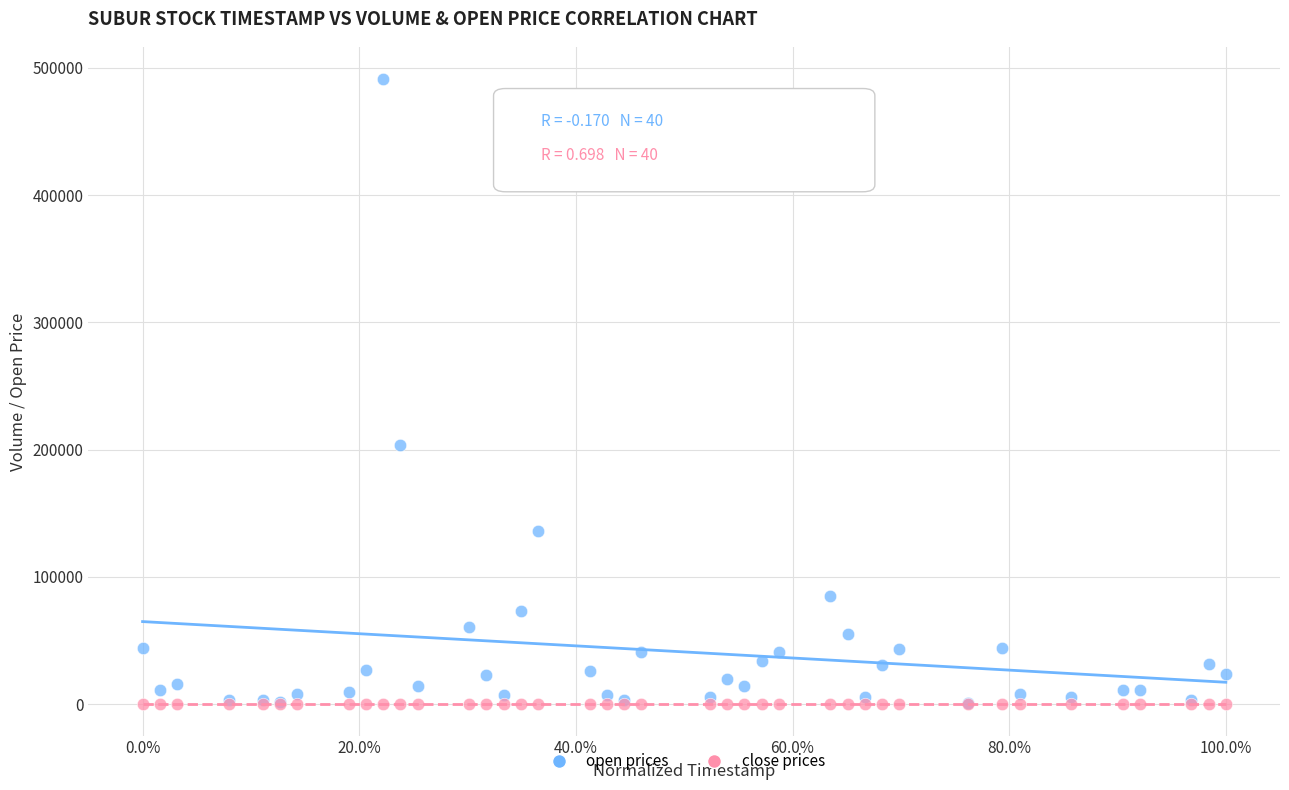

In the open prices series, what Y value is closest to 246250?

203700.0